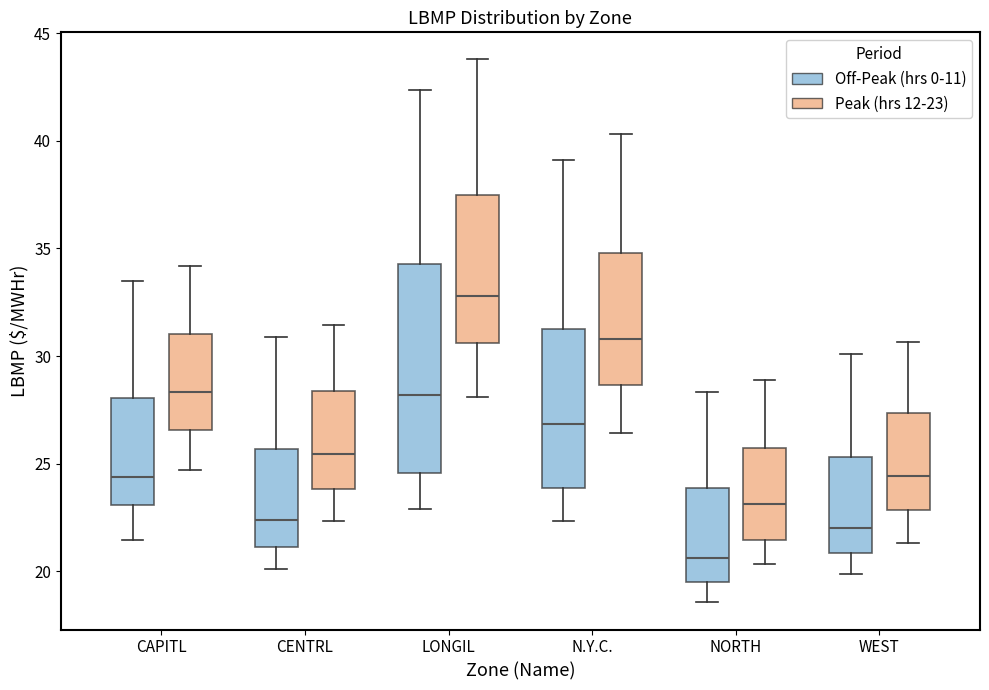

Which box has the lowest median line?

NORTH (Off-Peak (hrs 0-11))